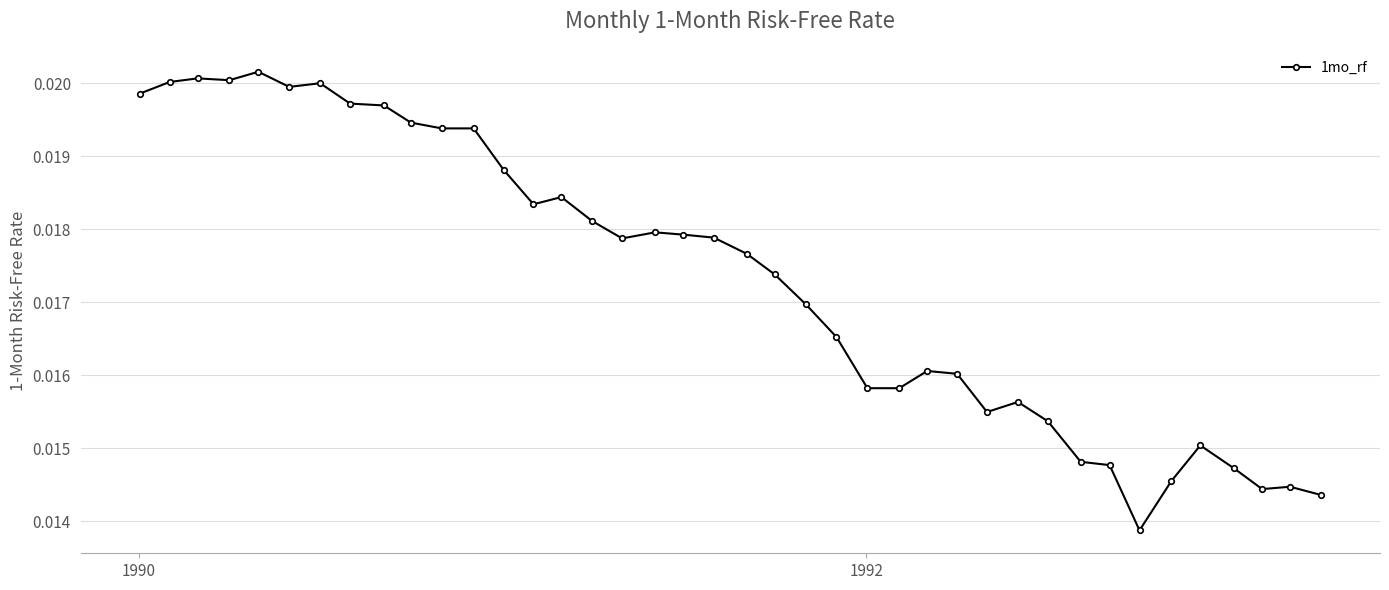

What is the sum of all values?

0.7